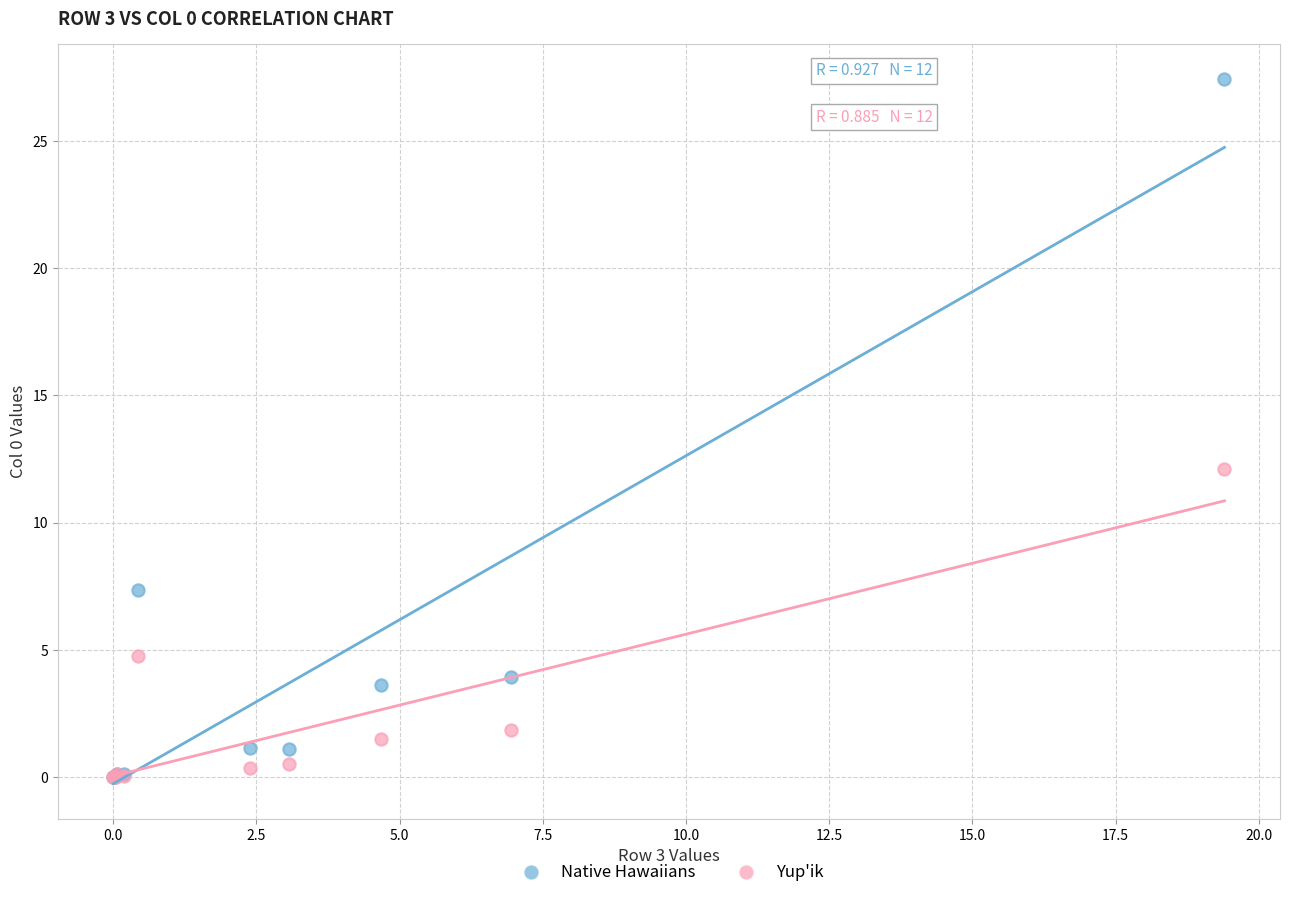

Which series contains the highest Y value?

Native Hawaiians